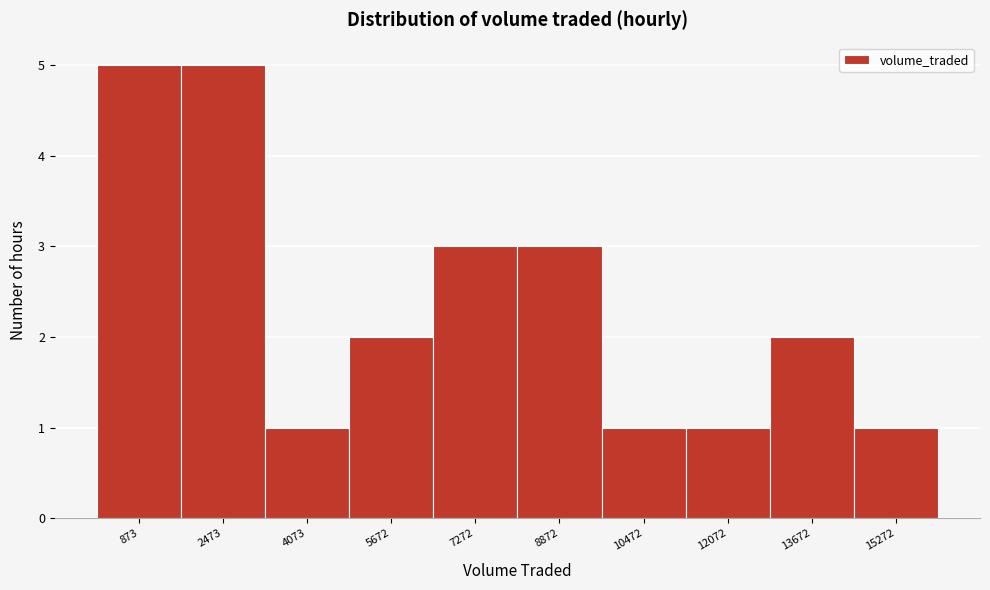

Reading right to left, what are all the values shown in this chart?

1	2	1	1	3	3	2	1	5	5